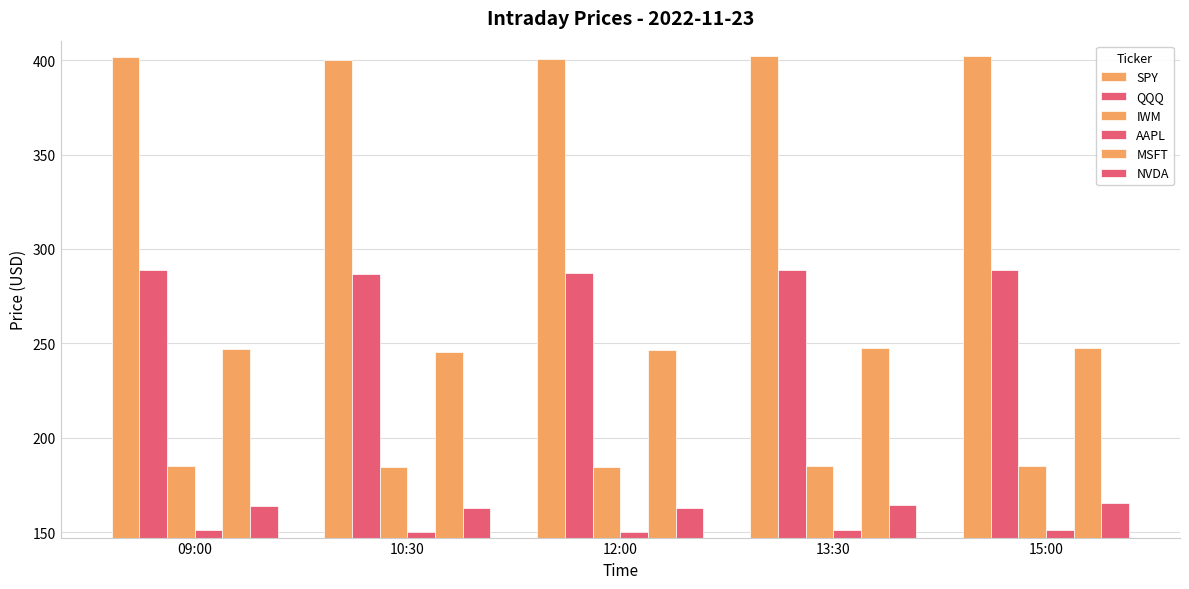

How many data points does each series have?

5